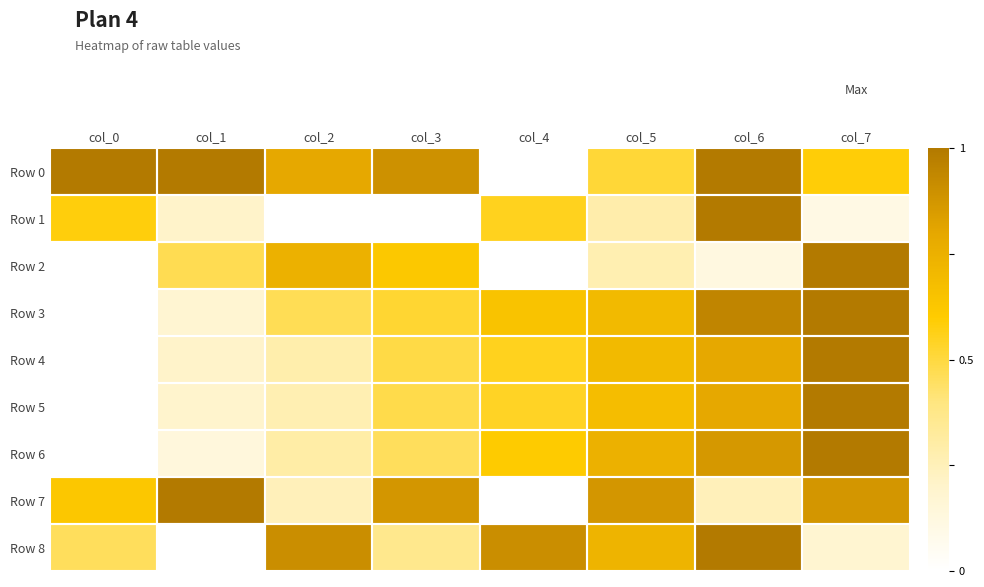

At which category is the sum across all series the highest?

col_6